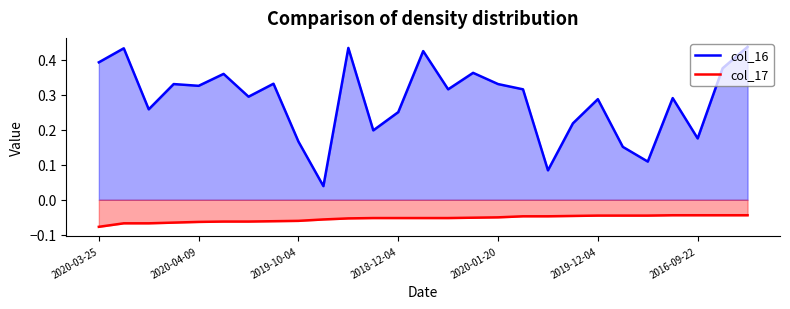

What is the difference between the maximum and minimum values in the col_16 series?

0.4